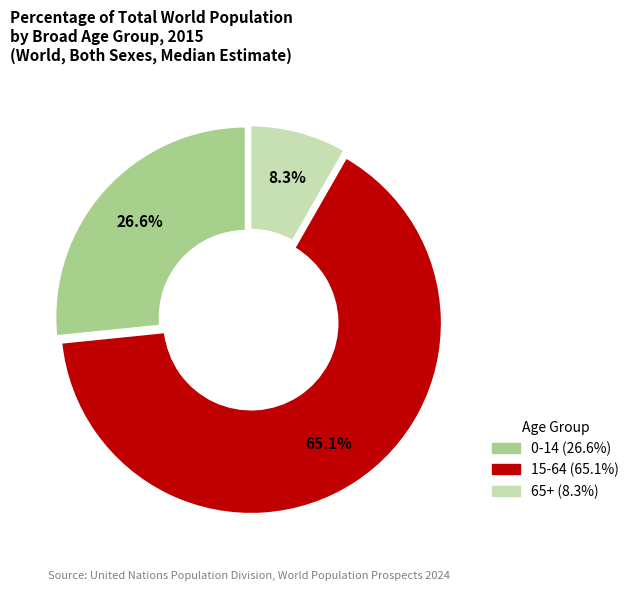

Is 0-14 the majority of the pie?

No